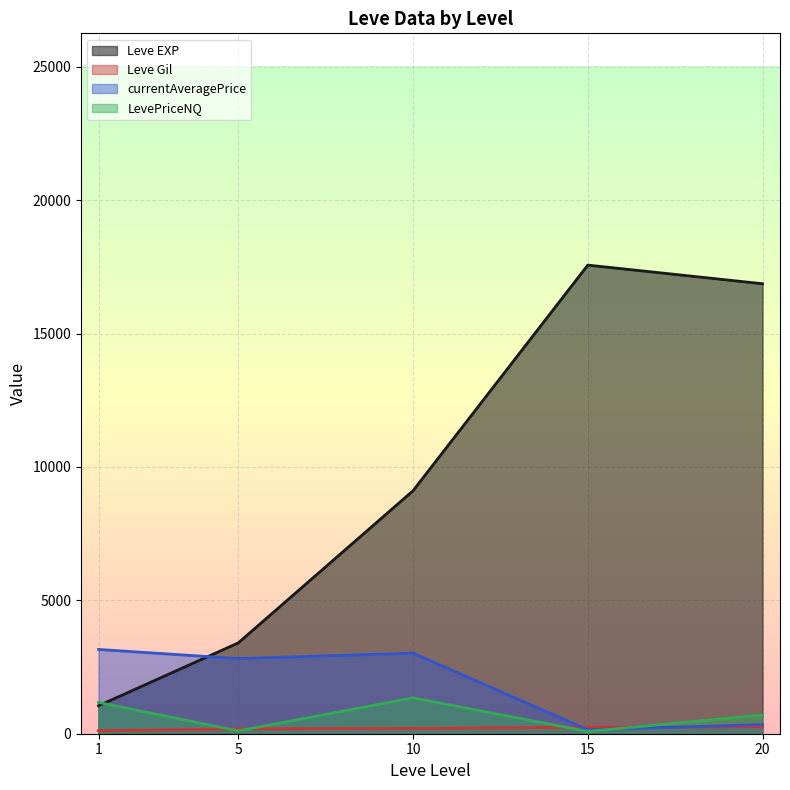

What is the maximum value for LevePriceNQ?

1345.2